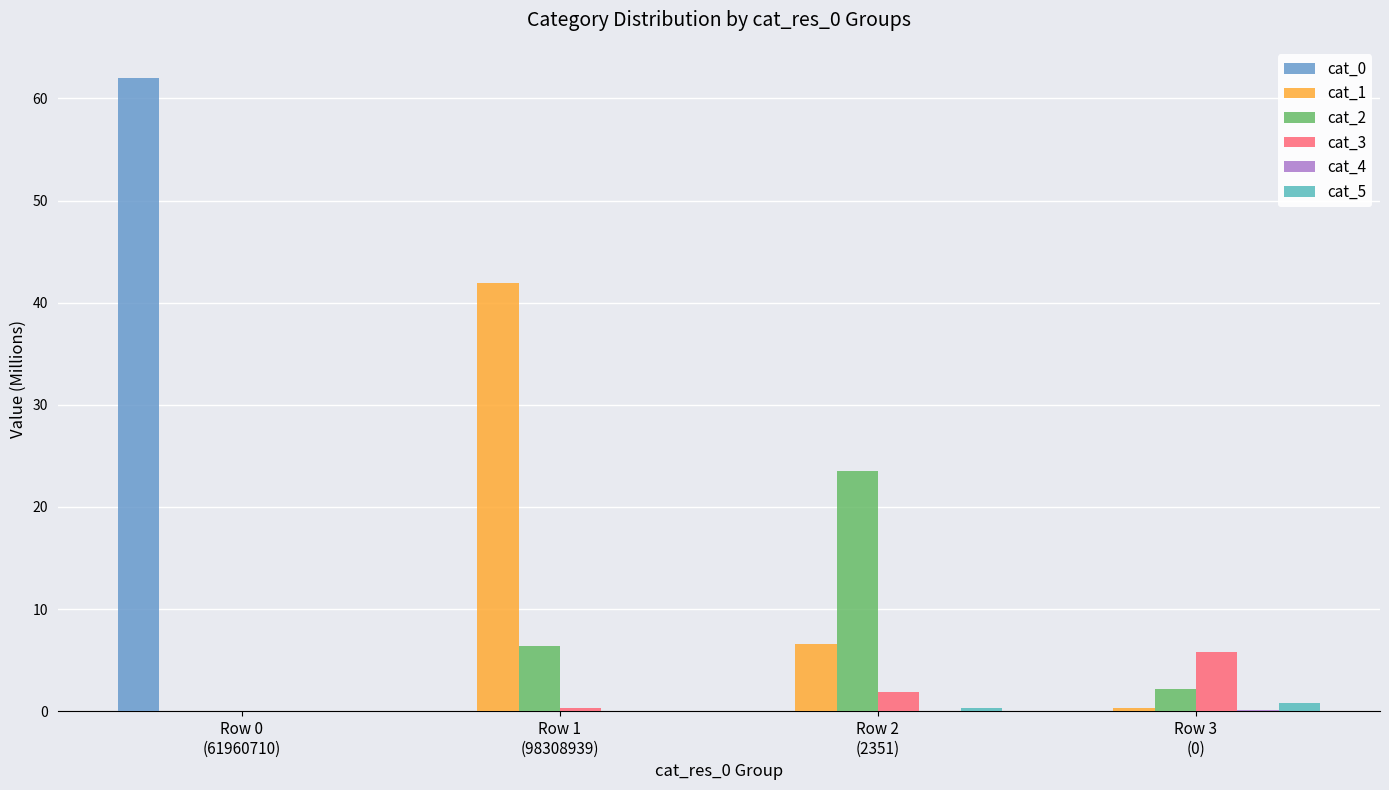

What is the maximum value shown in the chart?

62.0